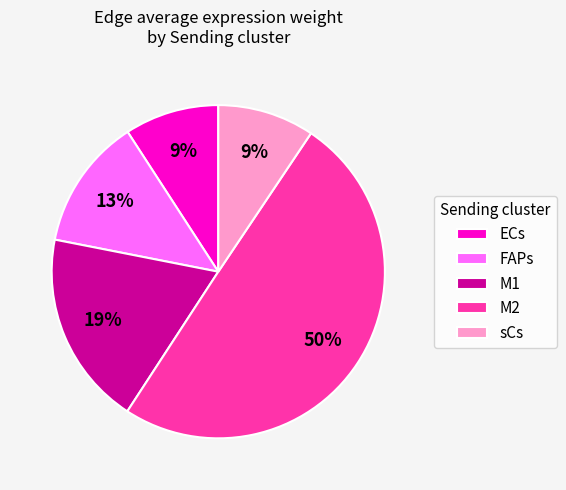

Approximately how many times larger is the value at FAPs compared to M2?

0.3